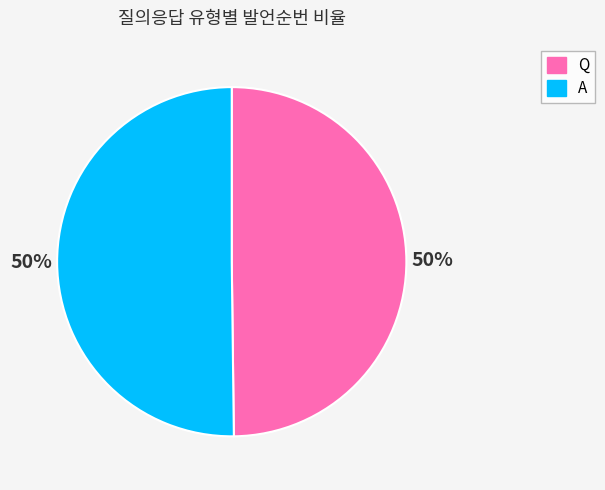

Approximately how many times larger is the value at A compared to Q?

1.0